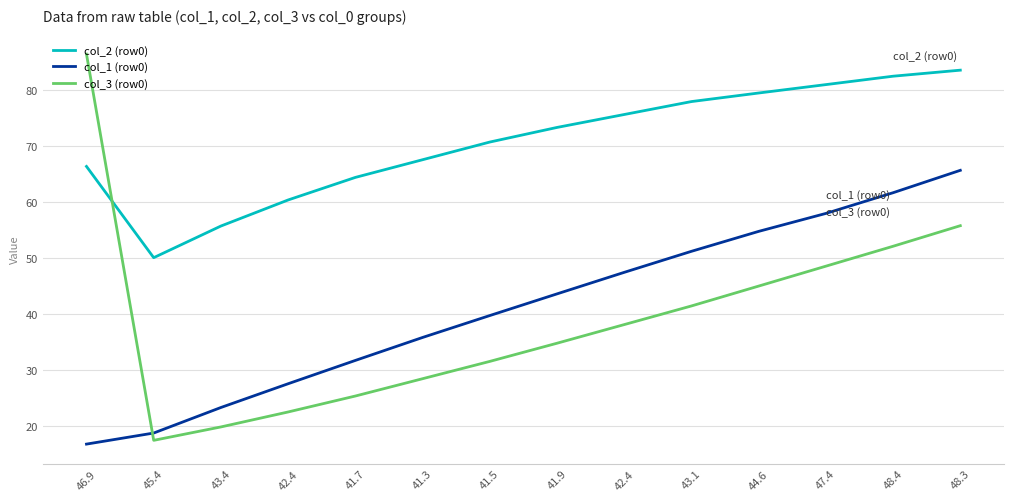

What is the difference between the col_1 (row0) values at 46.9 and 42.4?

30.7